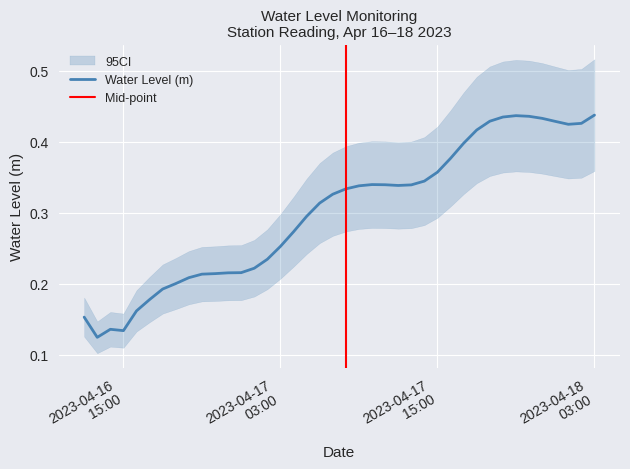

The chart shows a value of 0.3 at 2023-04-17 08:00:00. True or false?

True